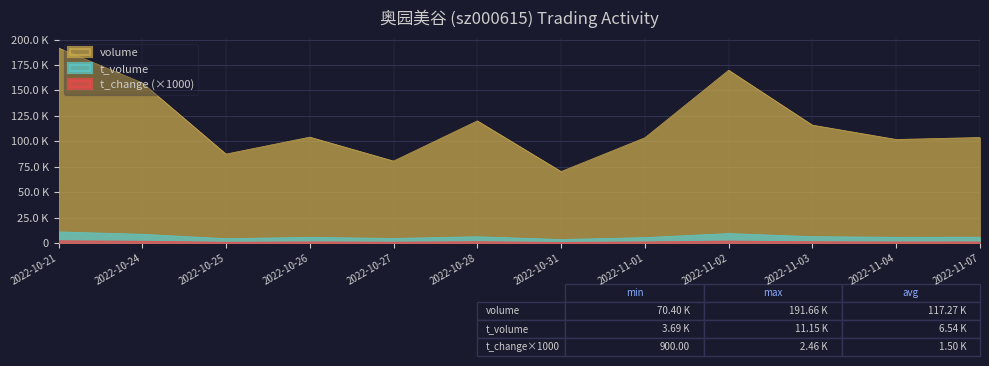

Which category has the lowest value in the t_volume series?

2022-10-31